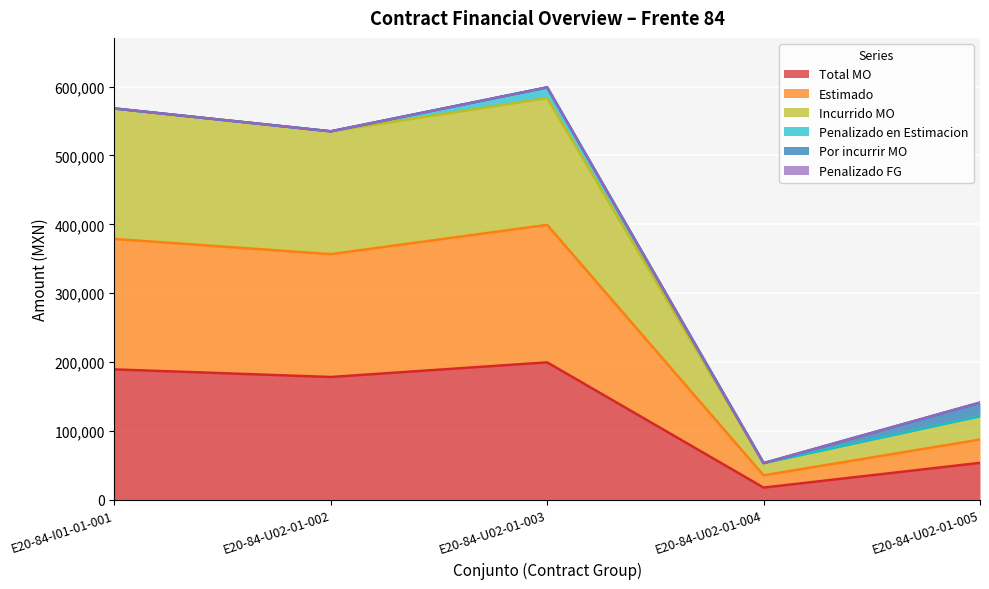

What is the minimum value shown in the chart?

17781.2